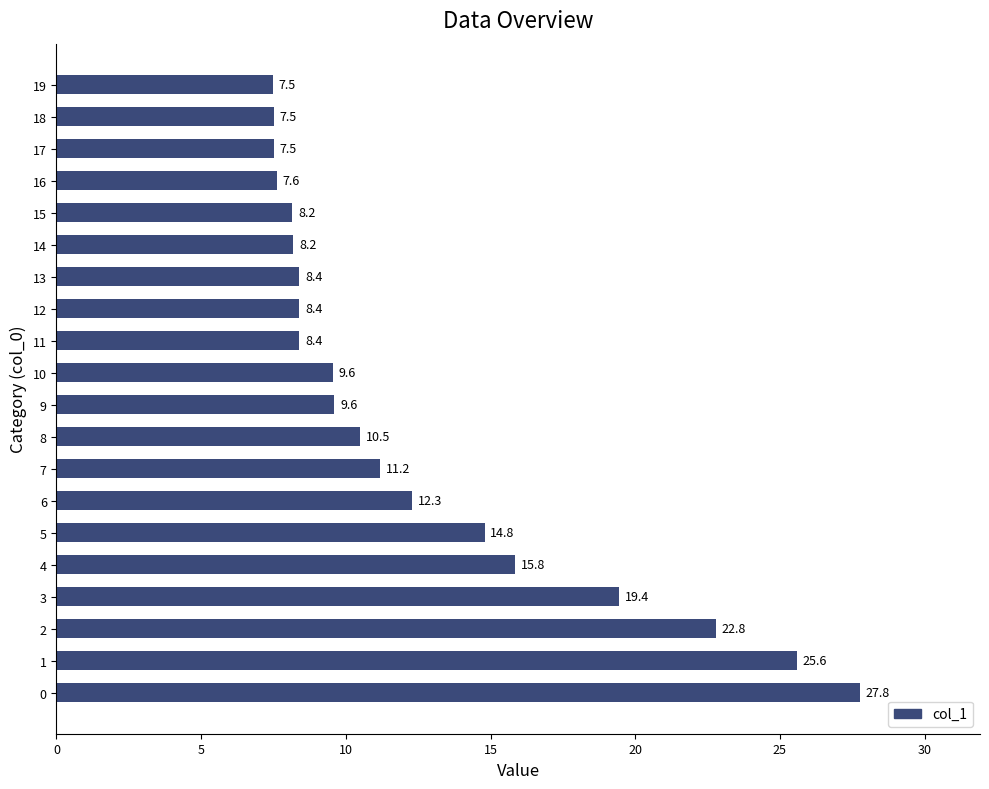

Which has a higher value, 12 or 9?

9